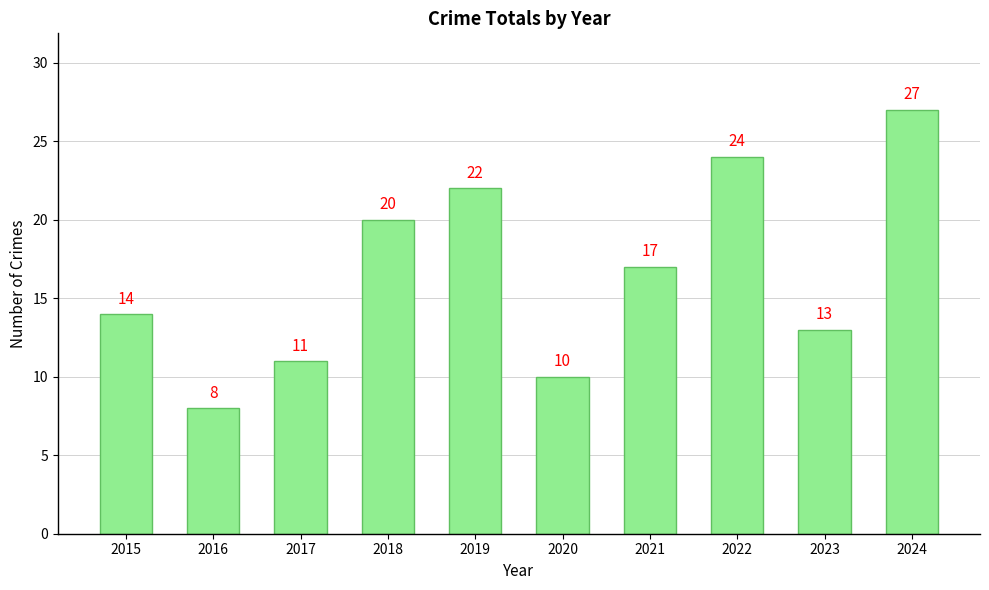

Reading left to right, list all the values displayed in this chart.

14	8	11	20	22	10	17	24	13	27